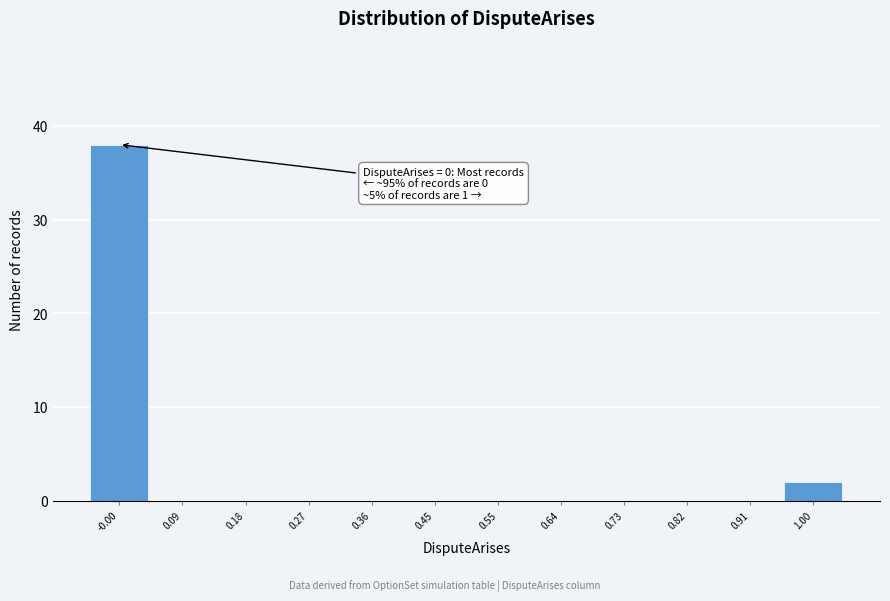

Which range on the x-axis has the tallest bar?

-0.05 to 0.04